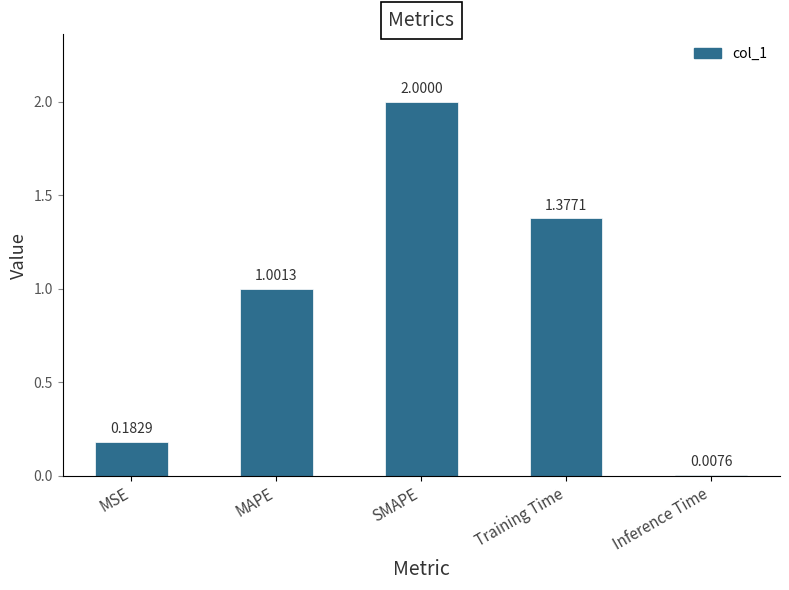

What is the label of the 2nd bar from the left?

MAPE